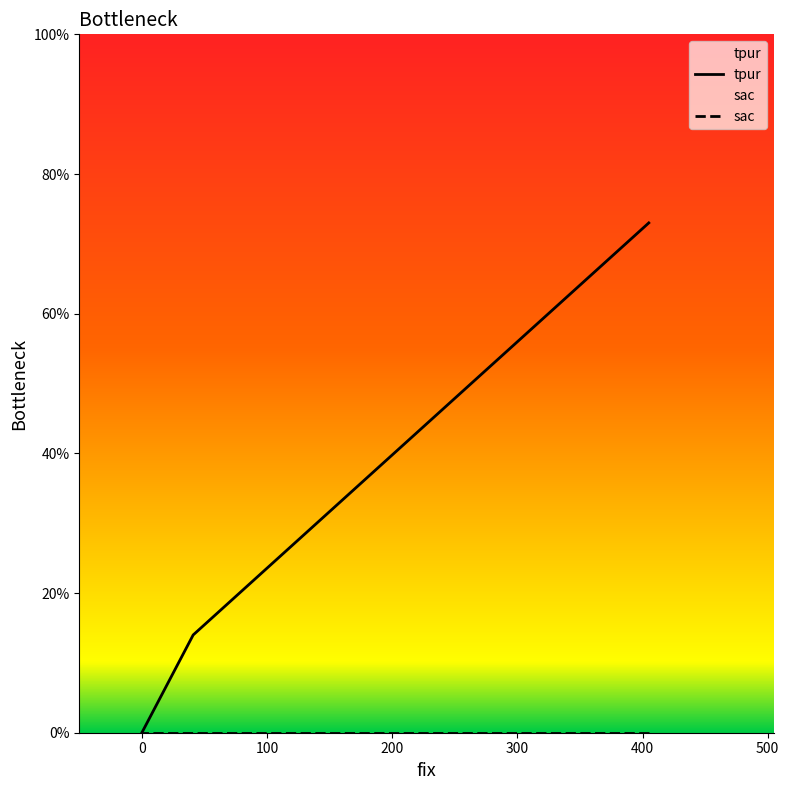

True or false: the data shows 14 at 41.

True